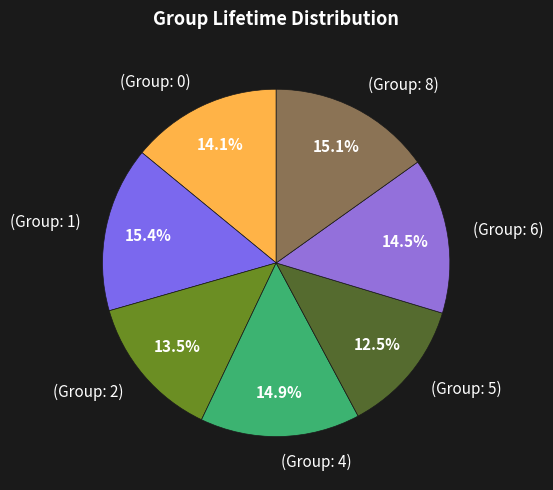

To the nearest percent, what percentage of the pie is (Group: 1)?

15%